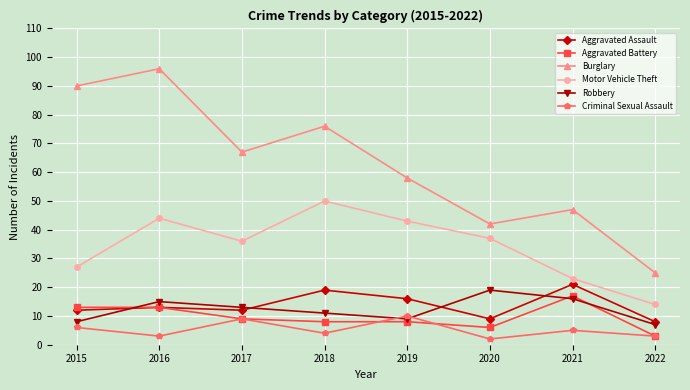

Where is Burglary nearest to the value 60?

2019